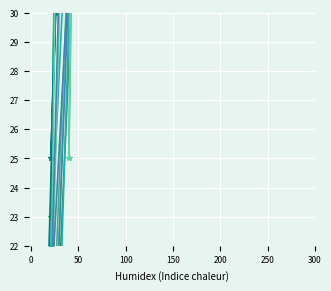

What are all the series names shown in the legend?

pi3, pi5, pi9, pi10, pi13, pi14